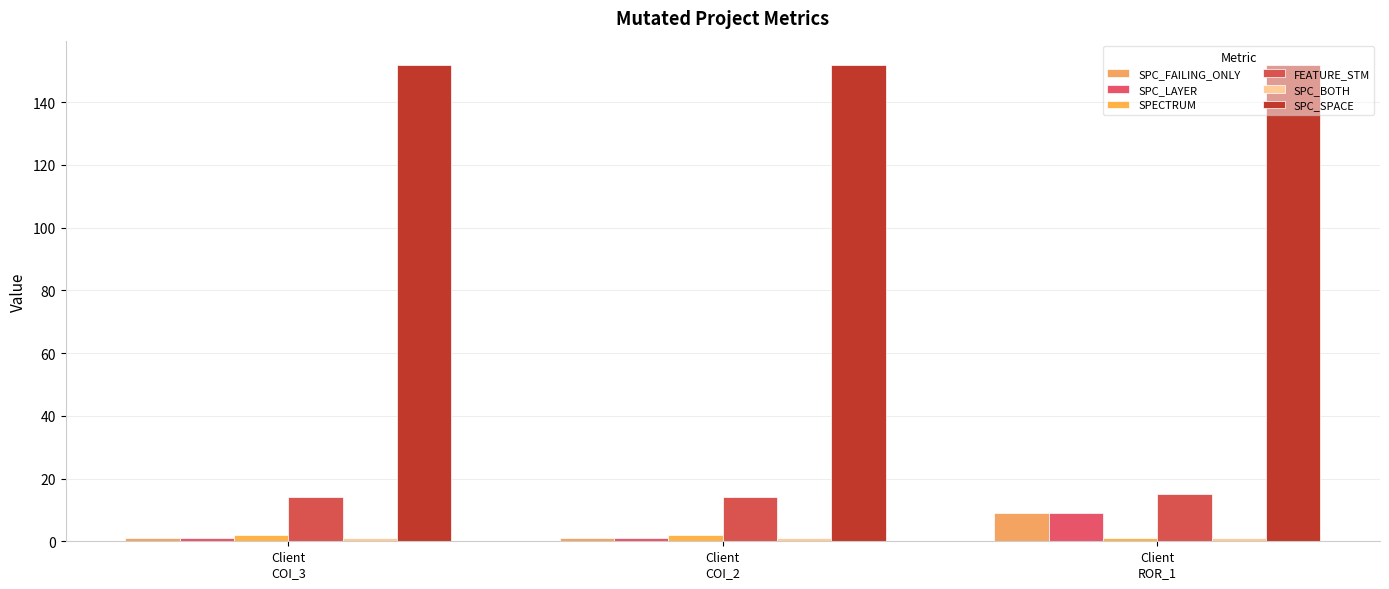

Rank the series by their maximum value, from lowest to highest.

SPC_BOTH, SPECTRUM, SPC_FAILING_ONLY, SPC_LAYER, FEATURE_STM, SPC_SPACE